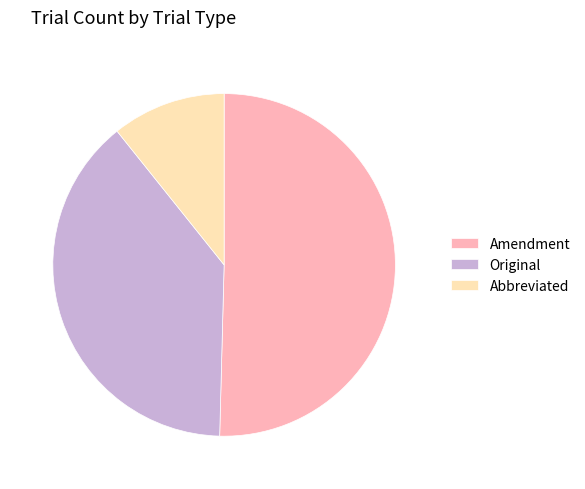

Is the sum of Amendment and Original greater than half?

Yes